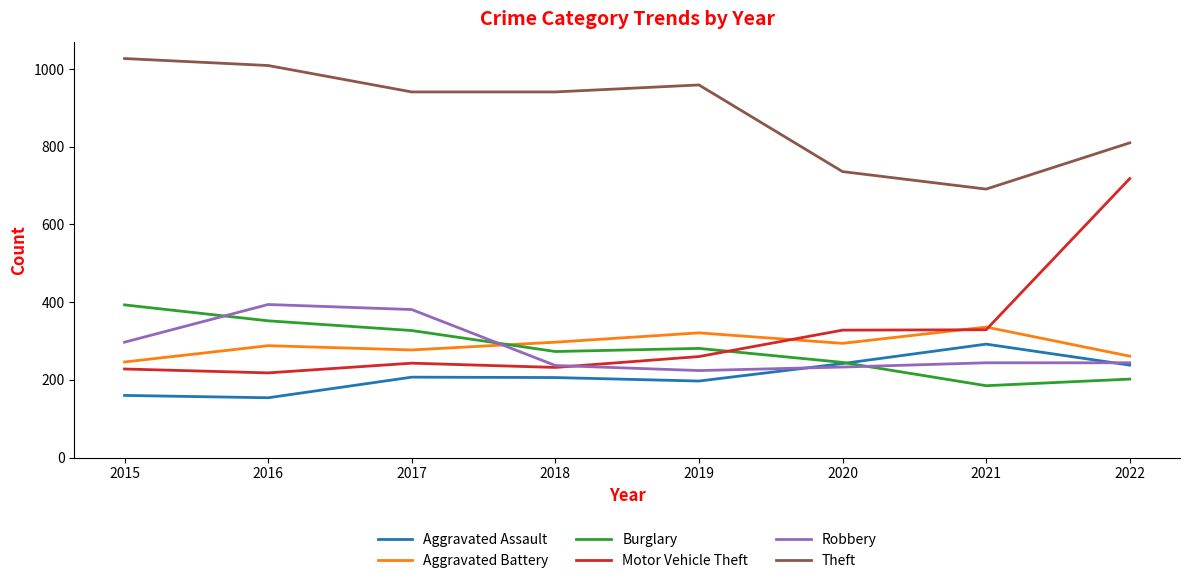

What are all the series names shown in the legend?

Aggravated Assault, Aggravated Battery, Burglary, Motor Vehicle Theft, Robbery, Theft